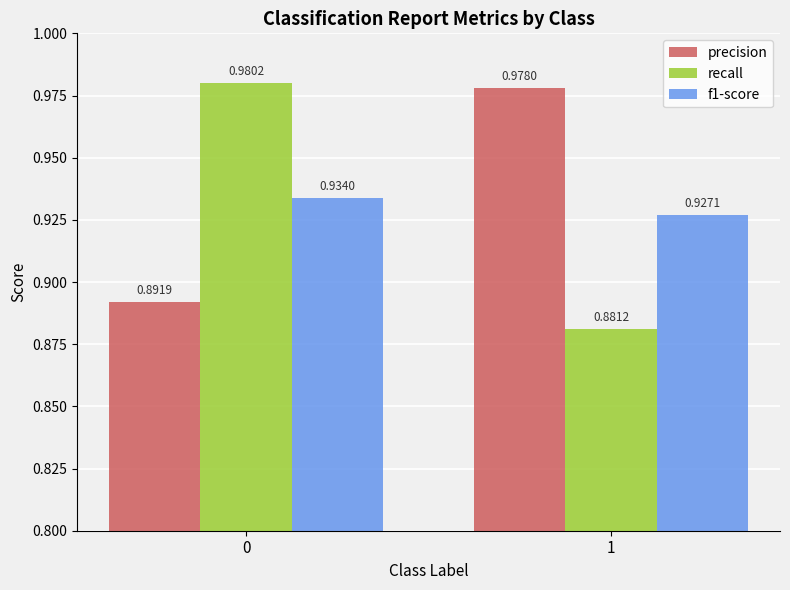

Rank the series at 0 from highest to lowest value.

recall, f1-score, precision